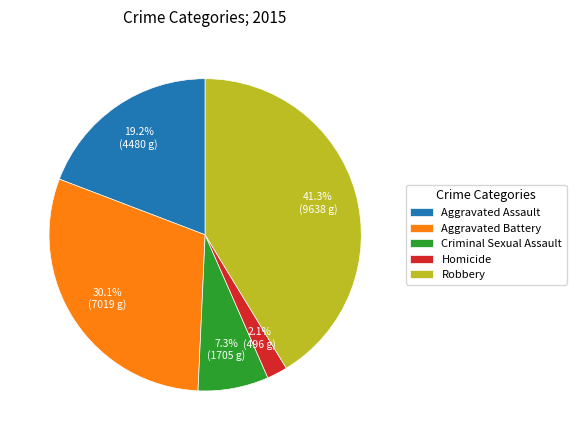

Combined, what portion of the pie is Aggravated Assault and Robbery?

60.5%